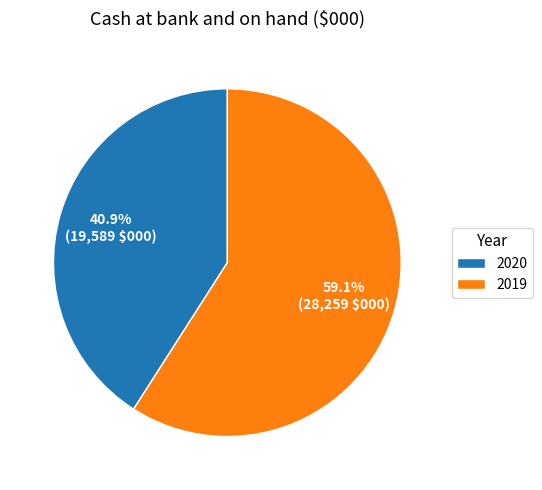

What portion of the pie excludes 2020?

59.1%